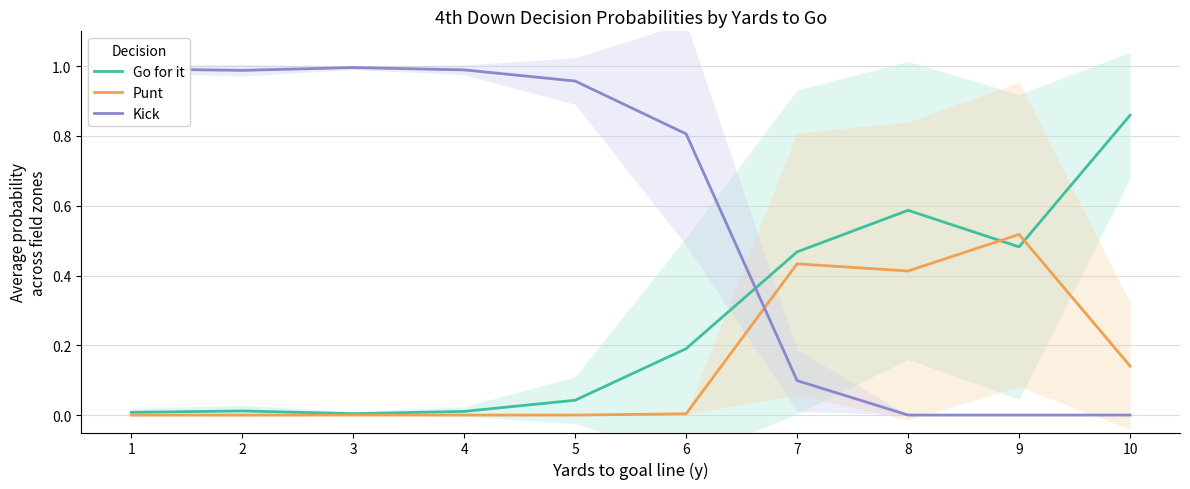

At how many categories does at least one series exceed 0?

10